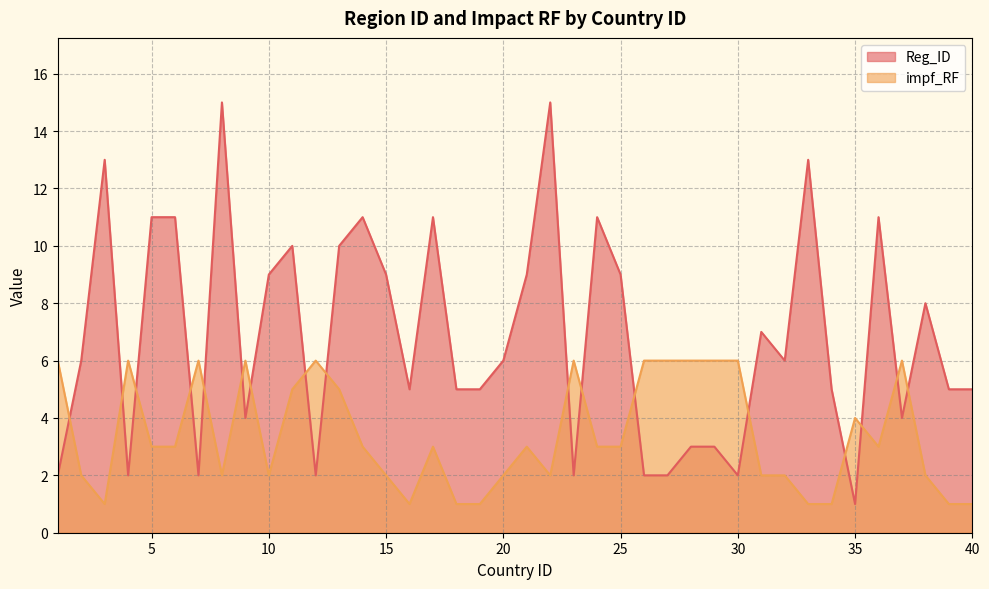

How many lines are shown in the chart?

2